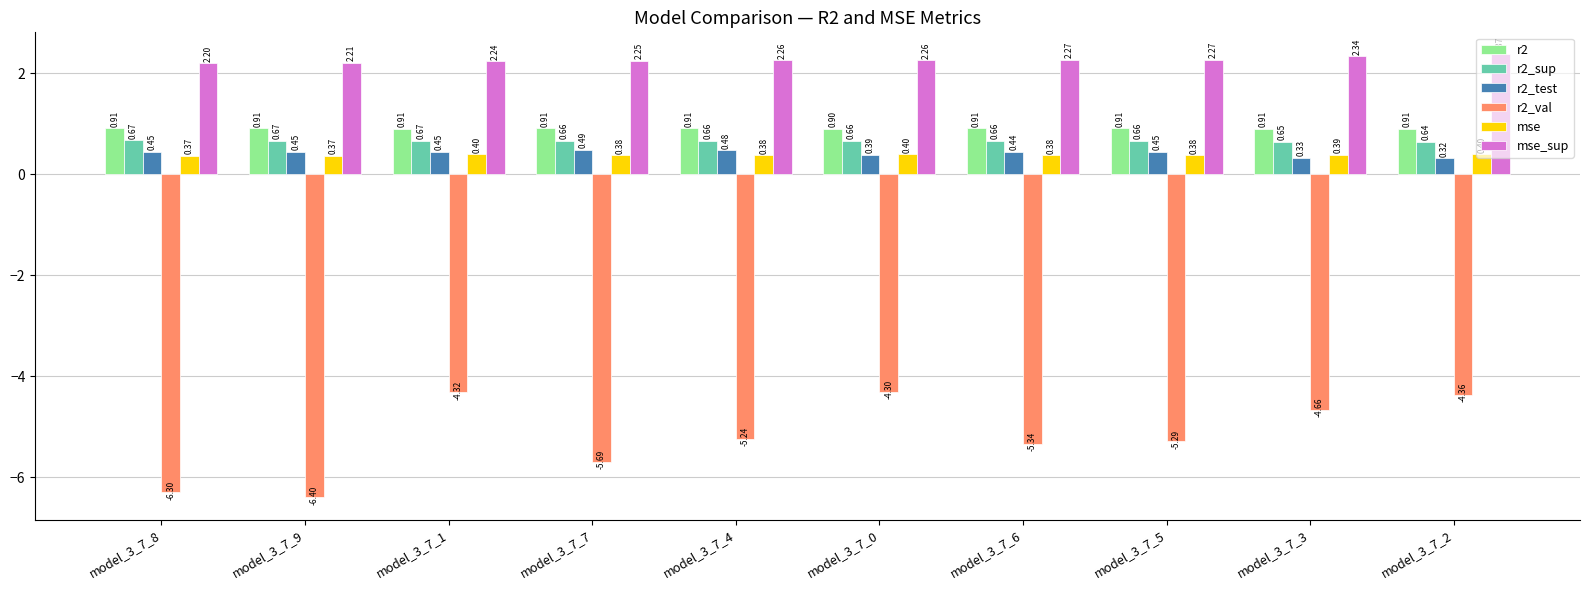

The r2_val series shows -3.0 at model_3_7_1. True or false?

False